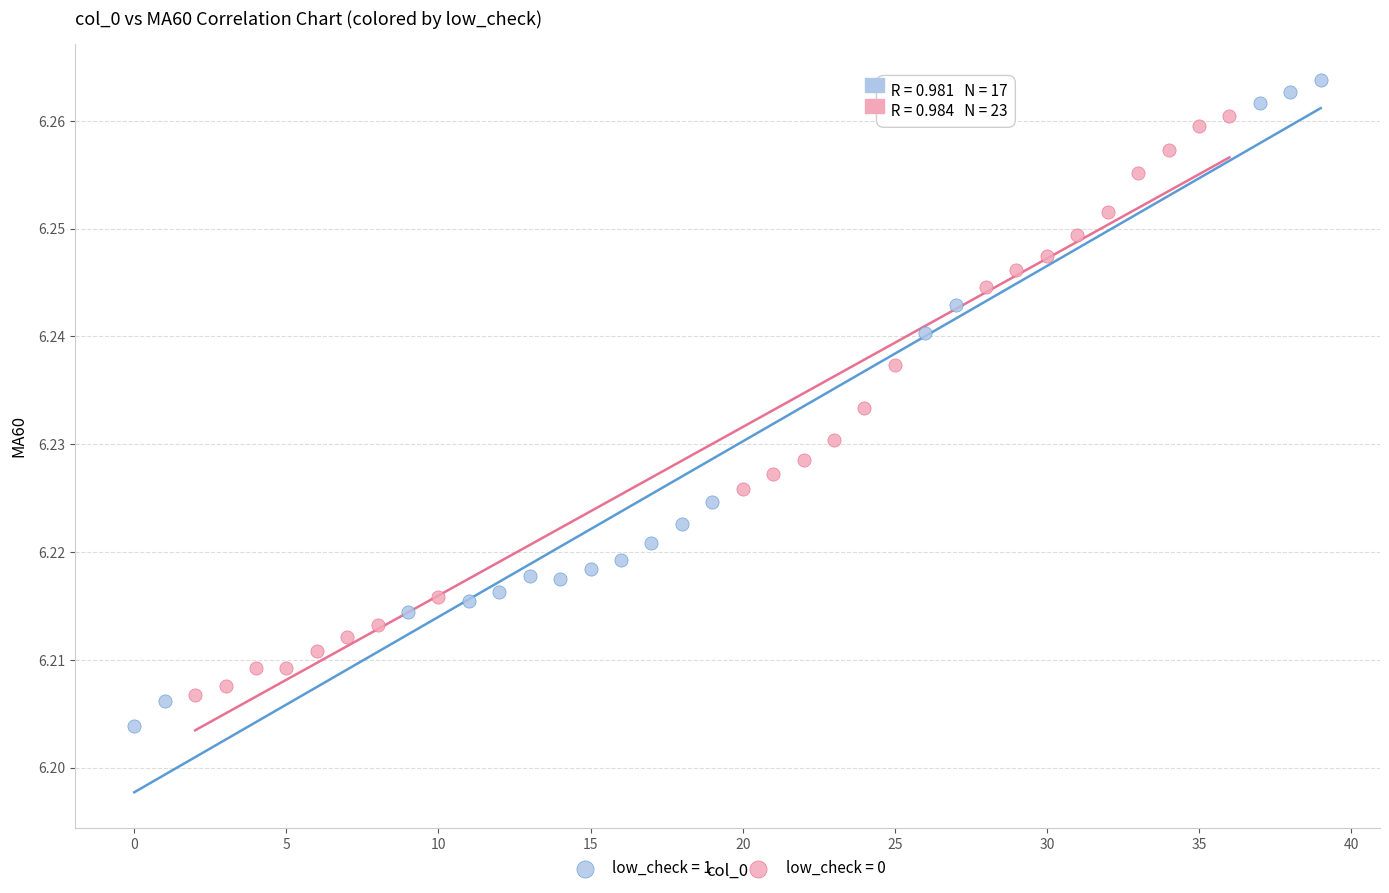

Which series has the largest Y range (max minus min)?

low_check = 1